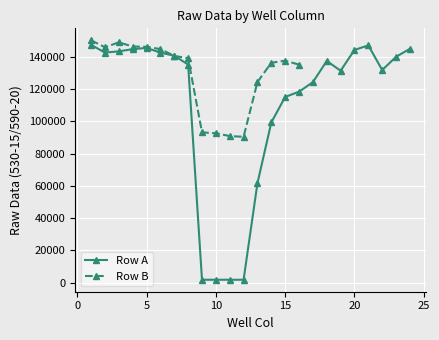

How many points are lower than both their immediate neighbors (excluding endpoints)?

5